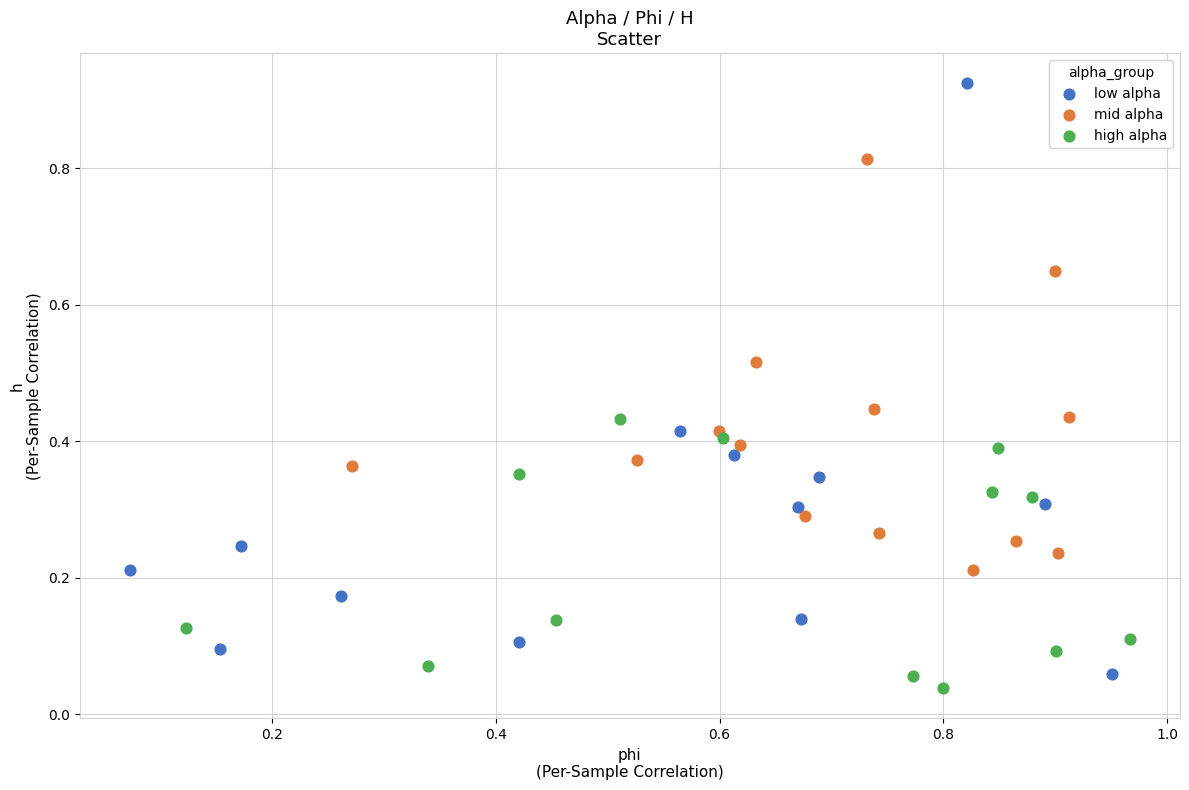

What are all the series names shown in the legend?

low alpha, mid alpha, high alpha